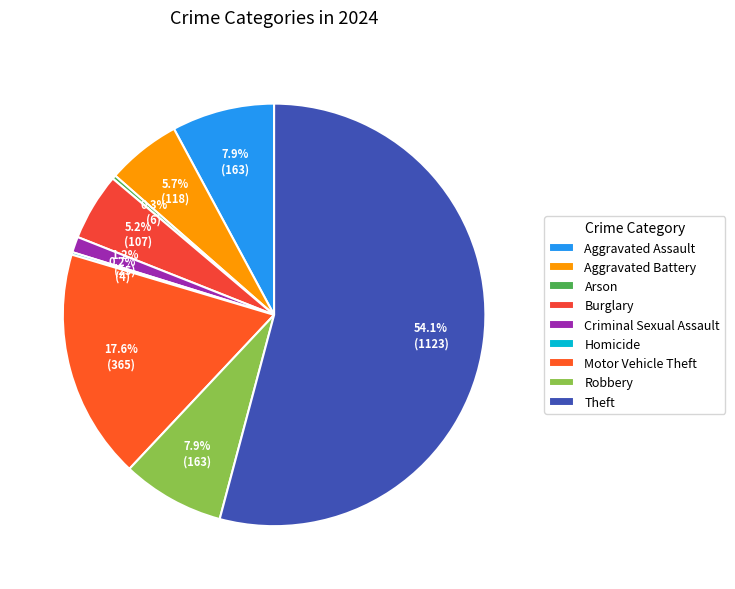

How many slices are in this pie chart?

9